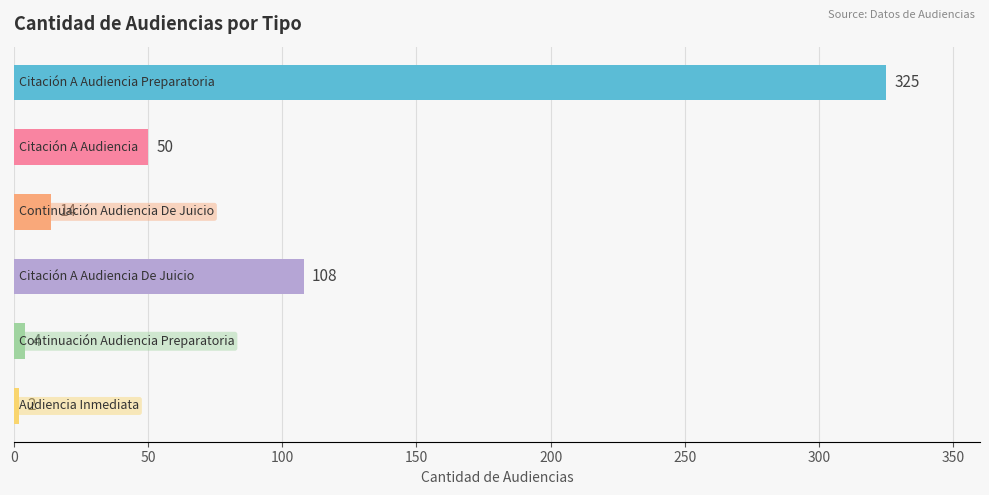

What is the sum of all values?

503